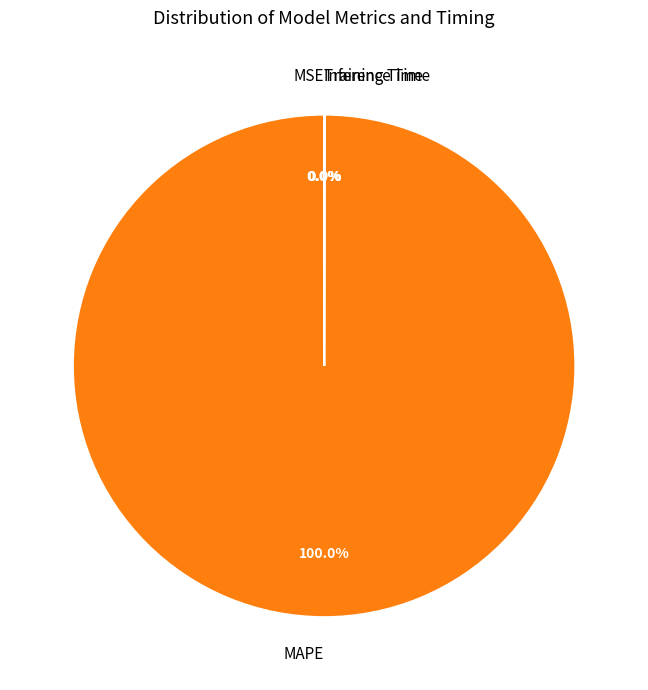

Does any single category account for the majority?

Yes